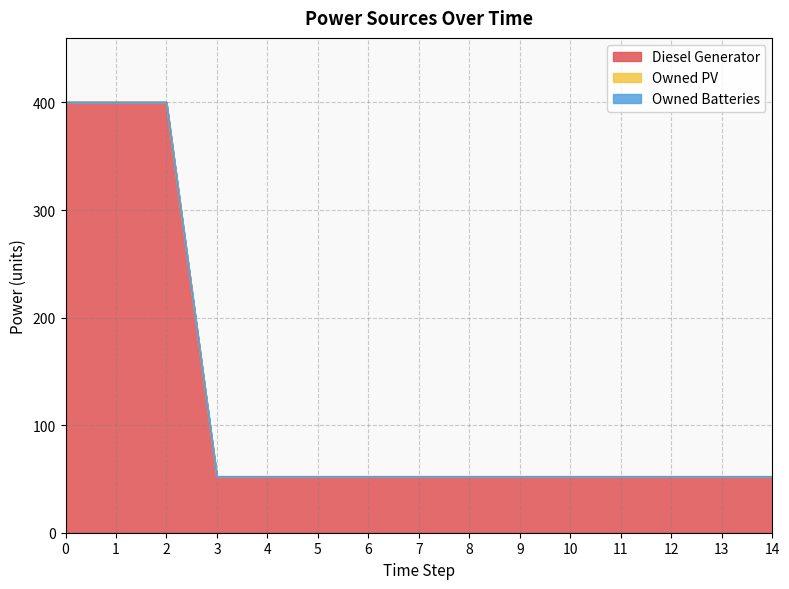

True or false: Diesel Generator and Owned Batteries cross at least once.

False